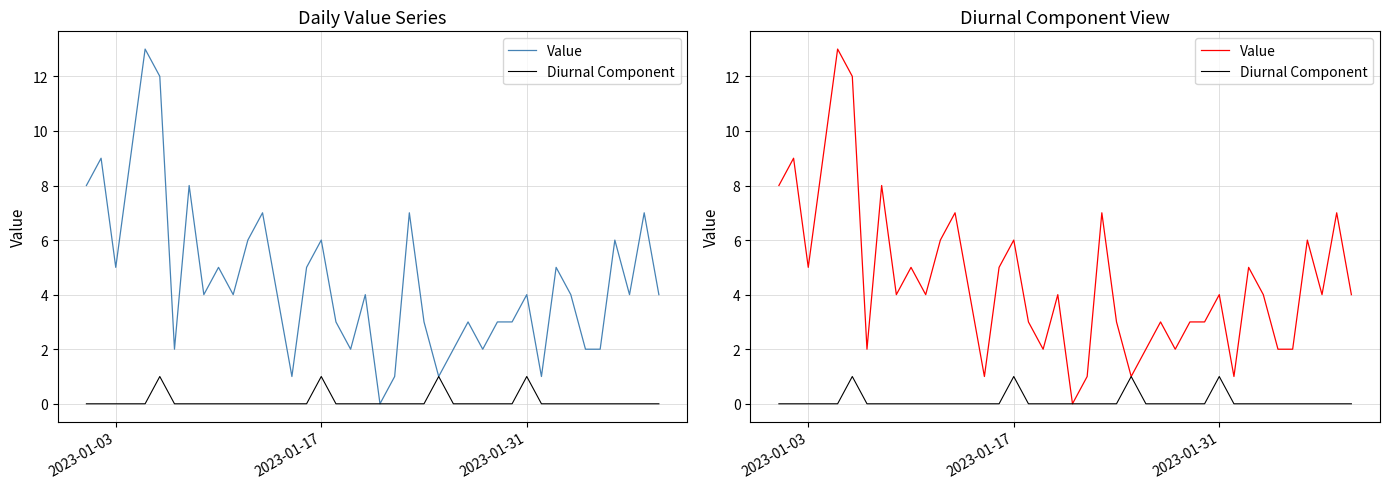

The Value series shows 1 at 15. True or false?

False